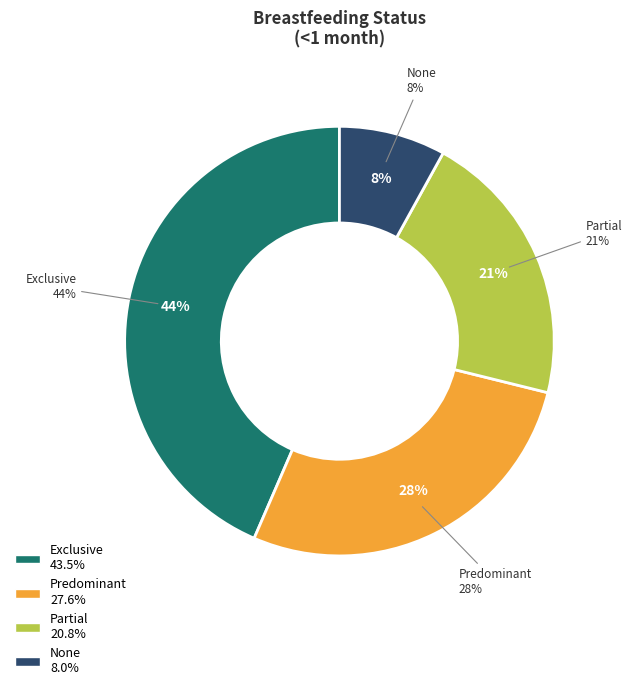

Rank the categories by value from highest to lowest.

Exclusive, Predominant, Partial, None